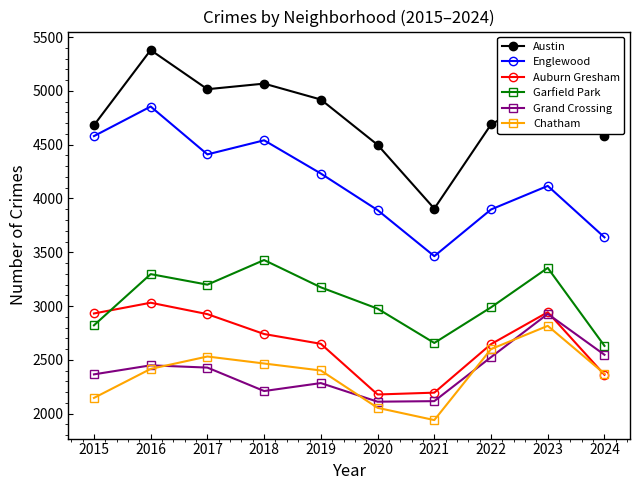

At how many categories does at least one series exceed 3775?

10